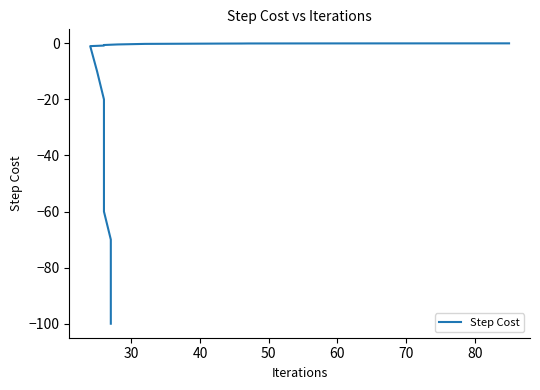

What is the difference between the second highest and minimum values?

100.0